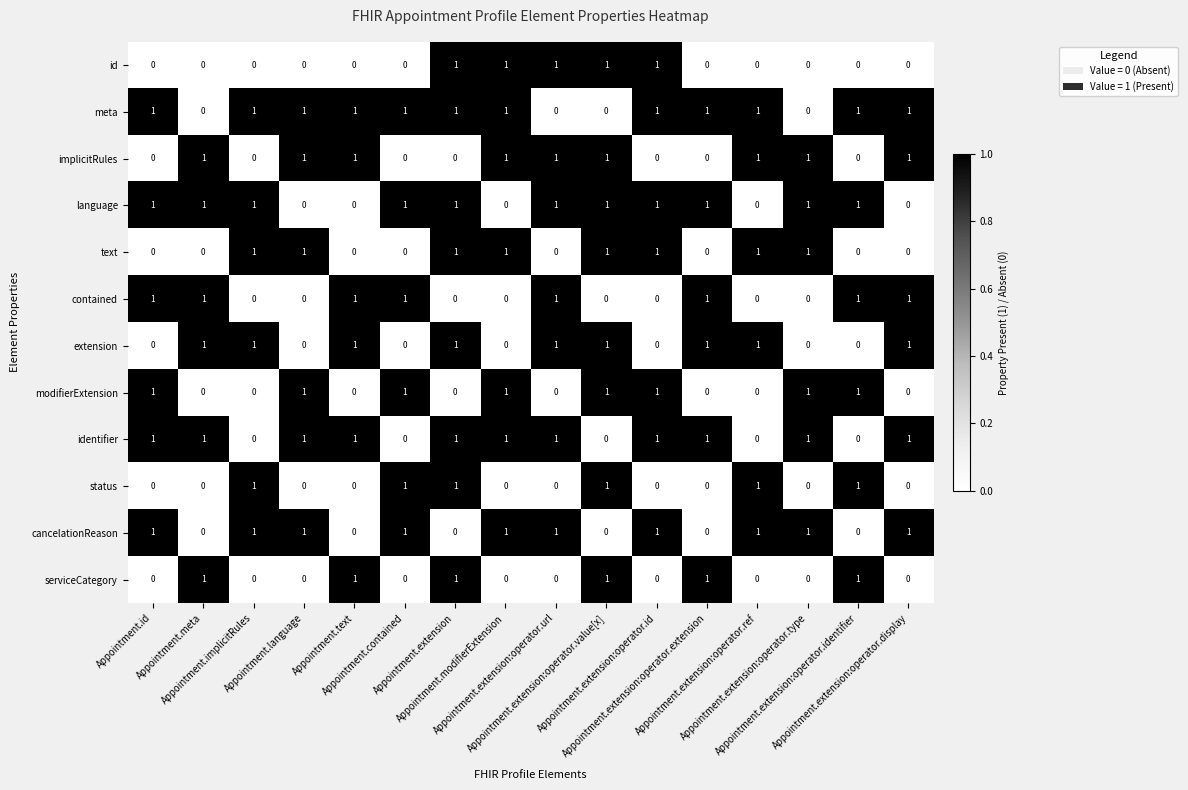

What is the sum of all modifierExtension values?

8